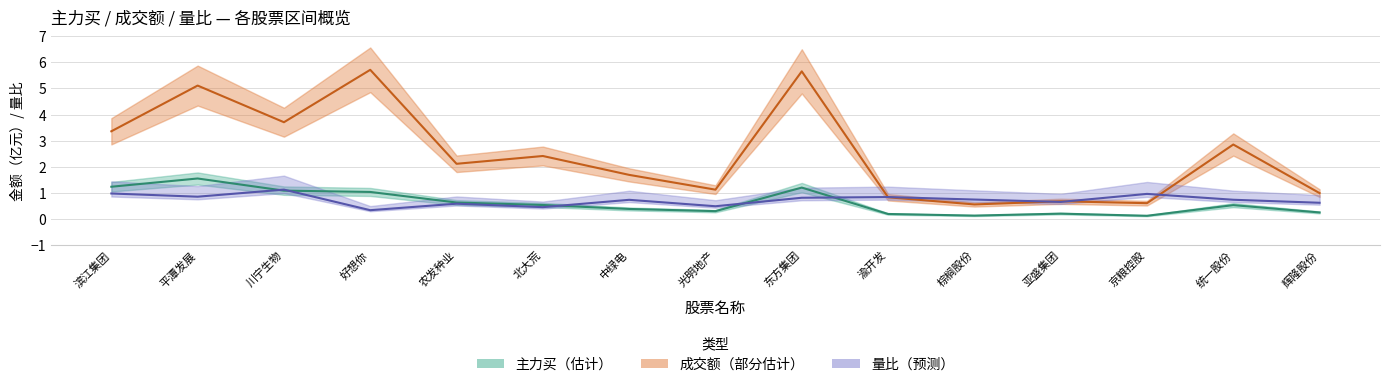

The value of 量比 at 滨江集团 is 0.3. True or false?

False